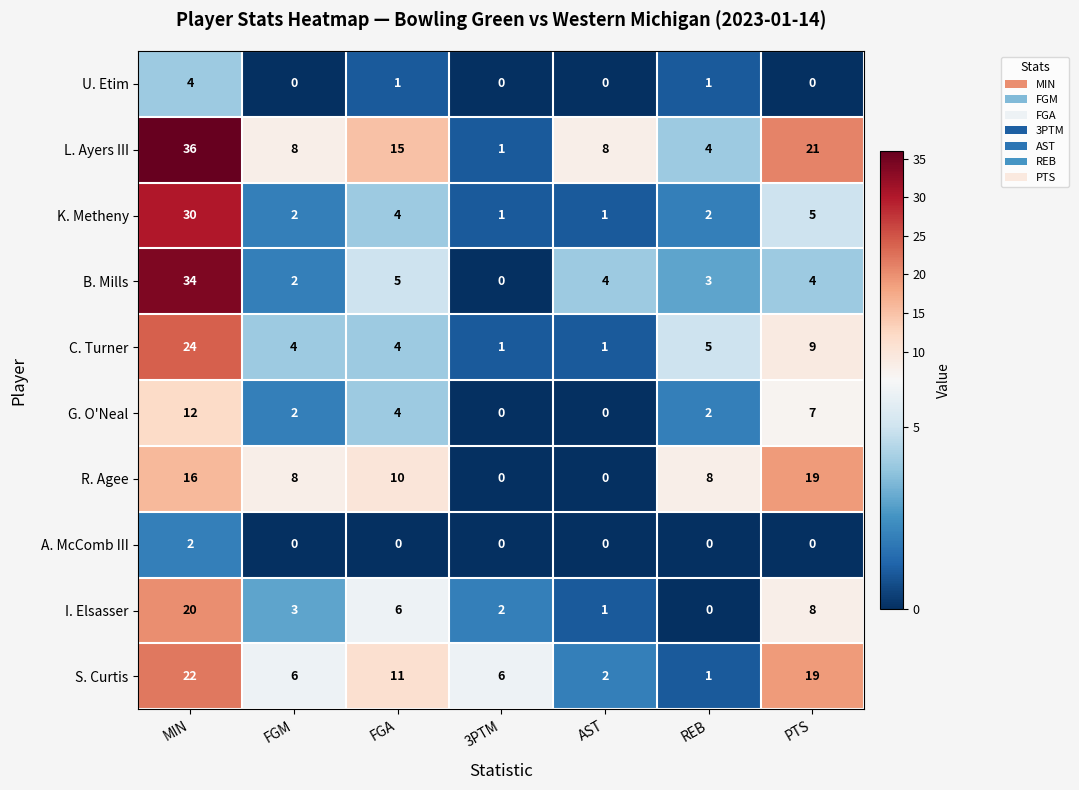

Where is C. Turner nearest to the value 12?

PTS